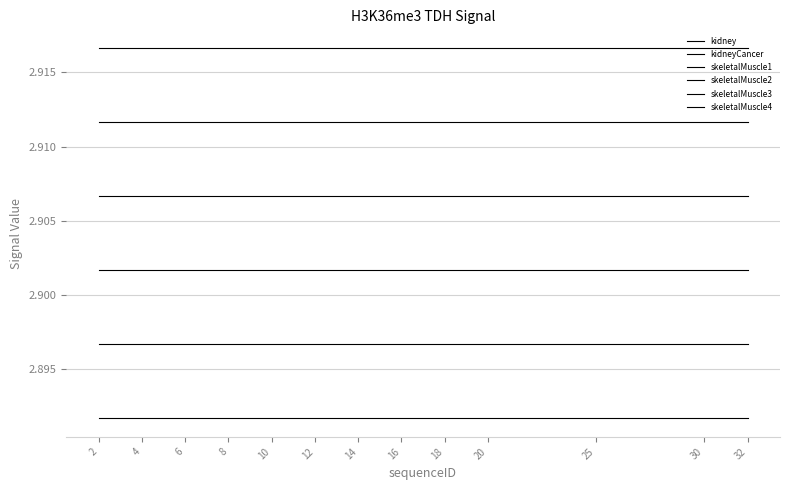

How many lines are shown in the chart?

6